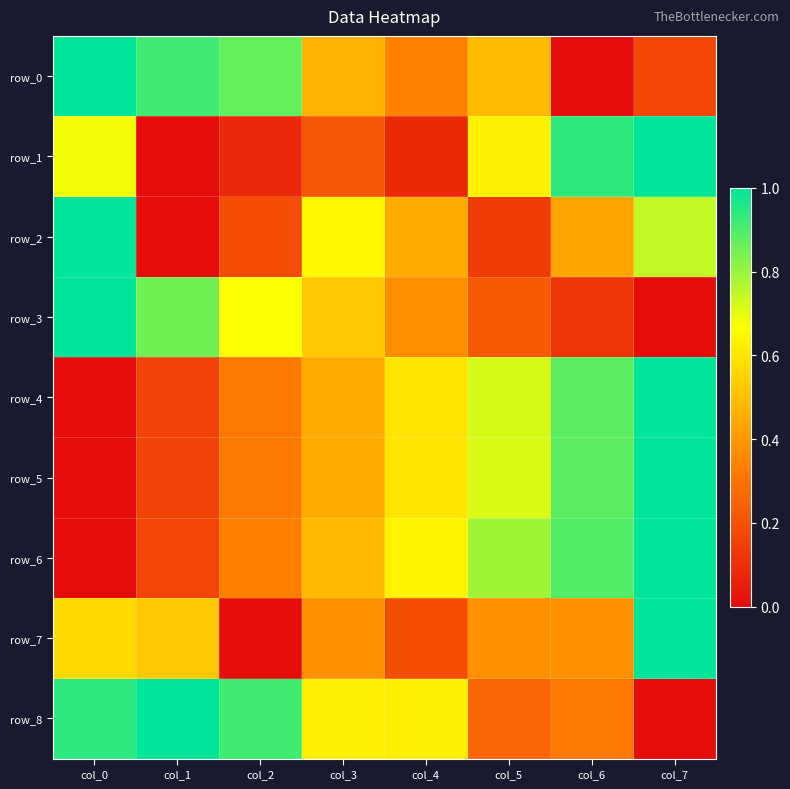

Is it true that row_2 equals 0.7 at col_7?

True